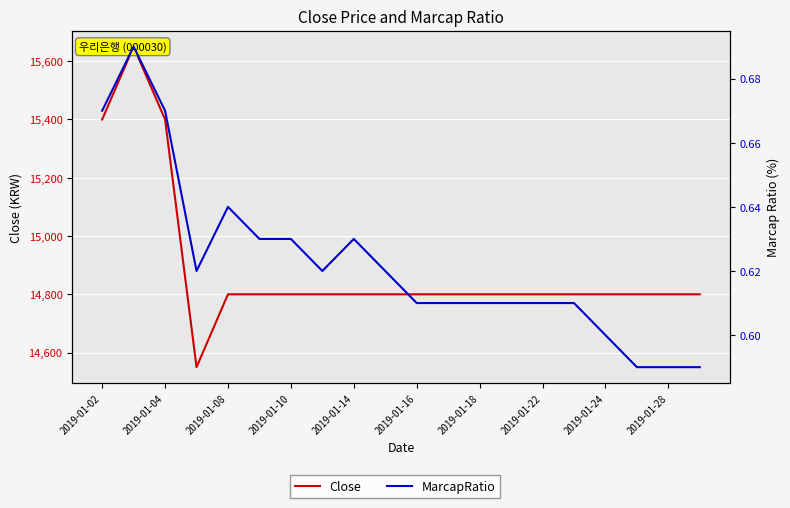

What are all the series names shown in the legend?

Close, MarcapRatio